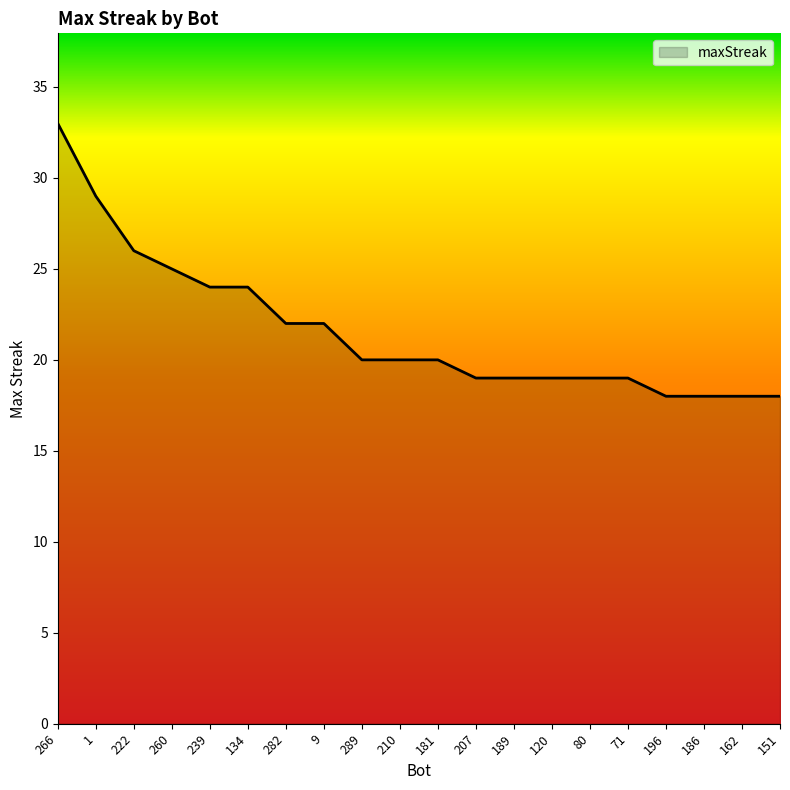

Between 196 and 289, which is larger?

289